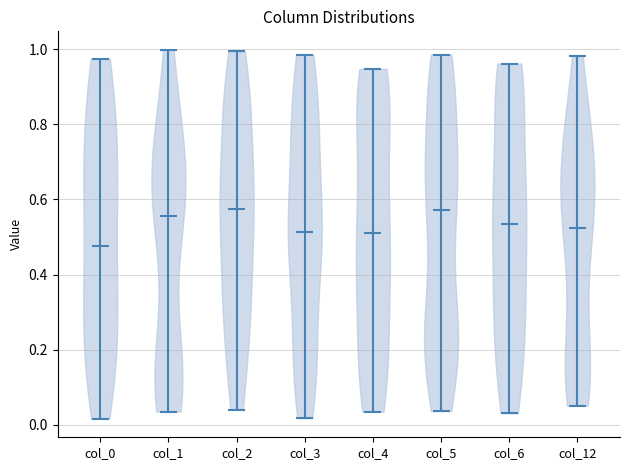

Reading left to right, read every violin against the y-axis: where its median line is, and the lowest and highest points it reaches. The values are not printed on the chart, so give them approximately, as read against the axis.

col_0: median line 0.48, lowest point 0.02, highest point 0.98
col_1: median line 0.56, lowest point 0.04, highest point 1.00
col_2: median line 0.58, lowest point 0.04, highest point 1.00
col_3: median line 0.52, lowest point 0.02, highest point 0.98
col_4: median line 0.50, lowest point 0.04, highest point 0.94
col_5: median line 0.58, lowest point 0.04, highest point 0.98
col_6: median line 0.54, lowest point 0.04, highest point 0.96
col_12: median line 0.52, lowest point 0.06, highest point 0.98